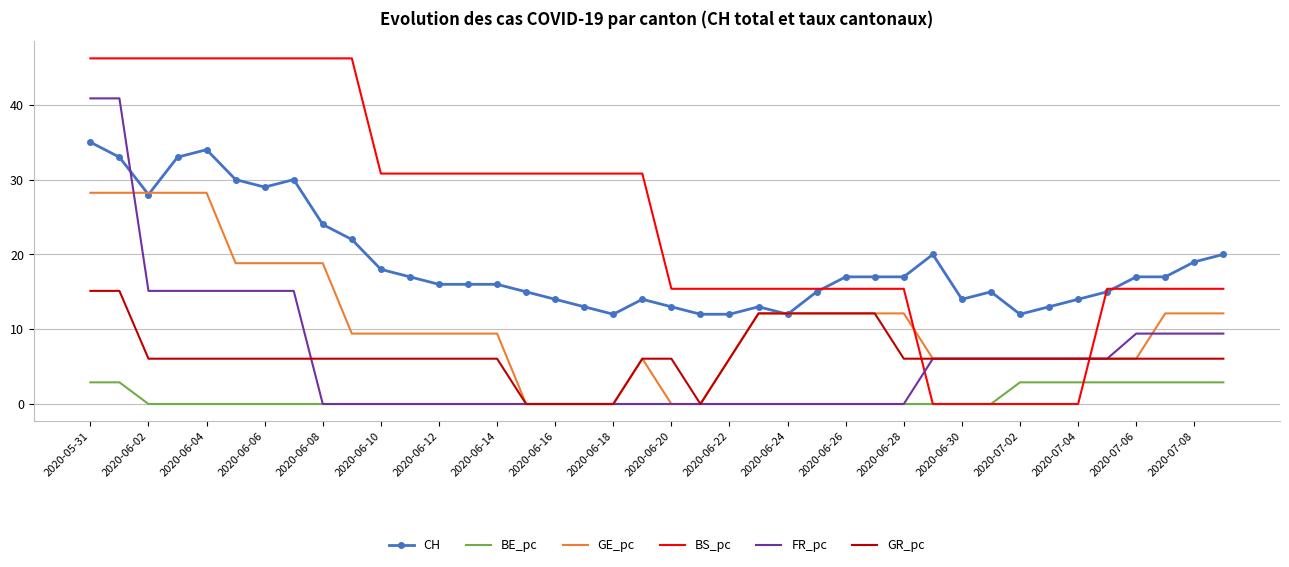

After their last crossing, which series has the higher values: CH or FR_pc?

CH